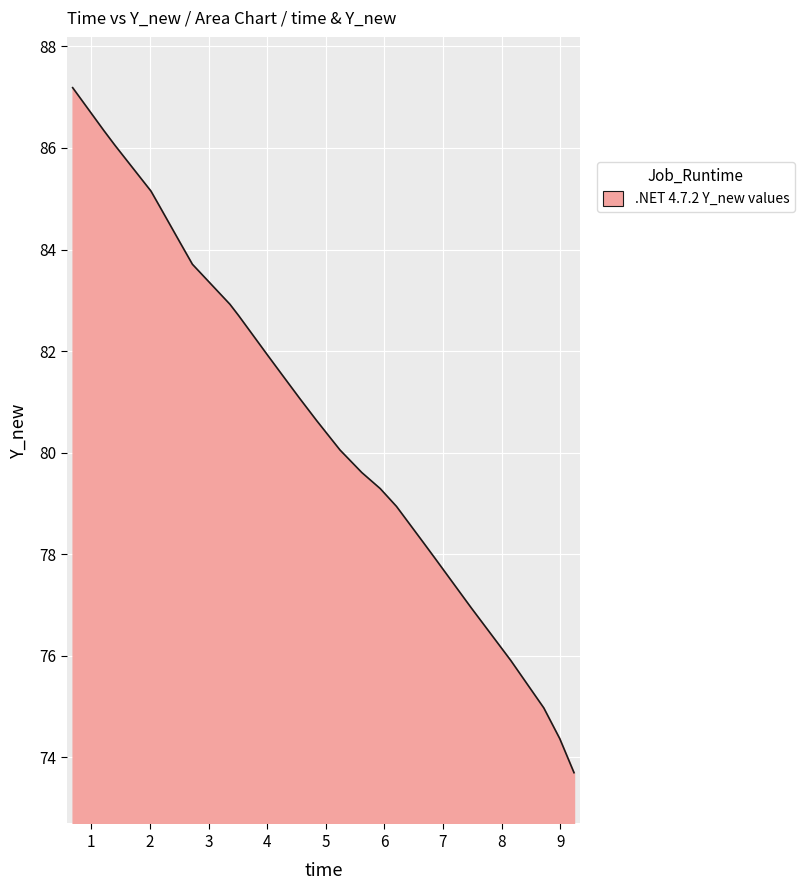

What is the greatest value displayed?

87.2